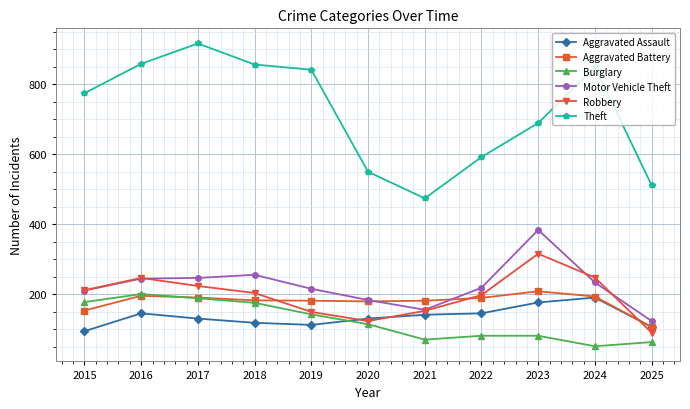

Where is the first local minimum for Robbery?

2020